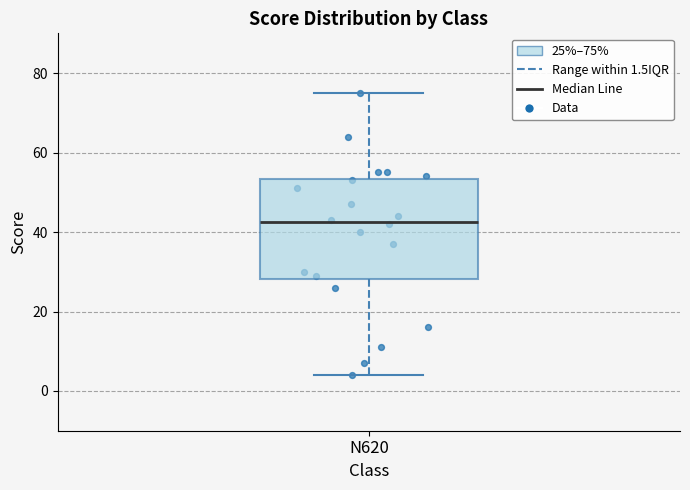

Read this box plot against the y-axis: the position of the median line, the range covered by the box, and the ends of both whiskers. The values are not printed on the chart, so give them approximately, as read against the axis.

median 42, box 28 to 54, whiskers 4 to 76